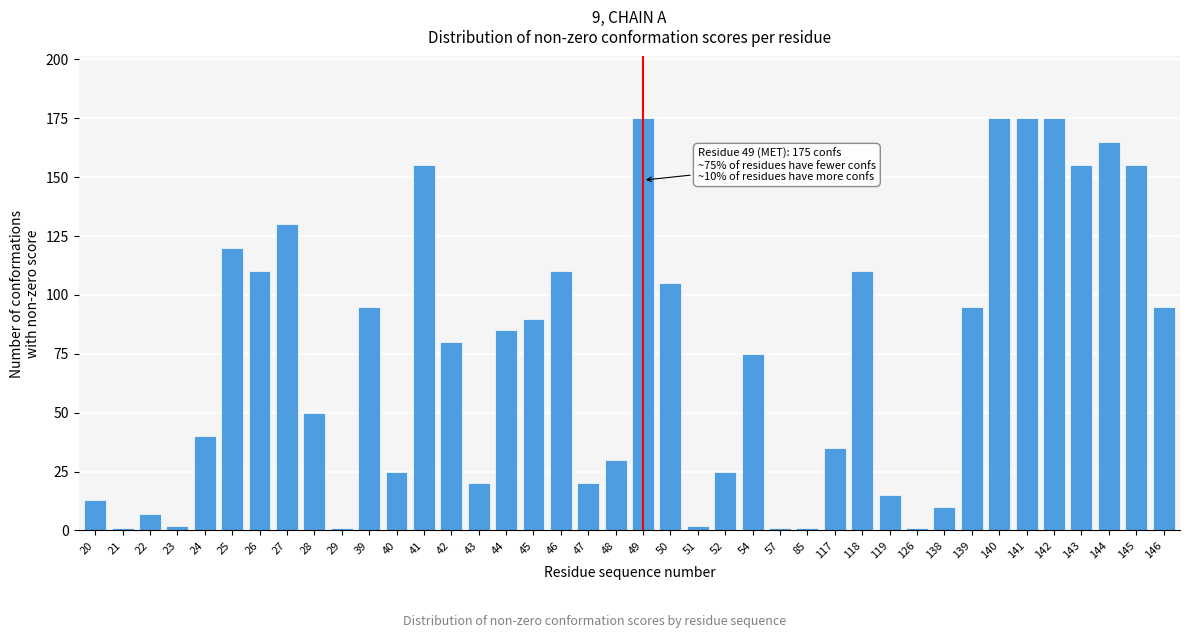

The chart shows a value of 175 at 140. True or false?

True